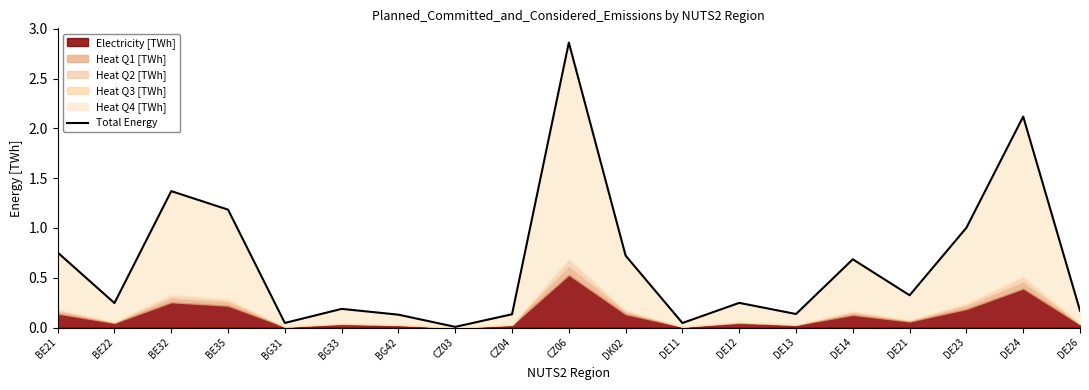

Rank the categories by value from highest to lowest.

CZ06, DE24, BE32, BE35, DE23, BE21, DK02, DE14, DE21, DE12, BE22, BG33, DE26, DE13, CZ04, BG42, BG31, DE11, CZ03